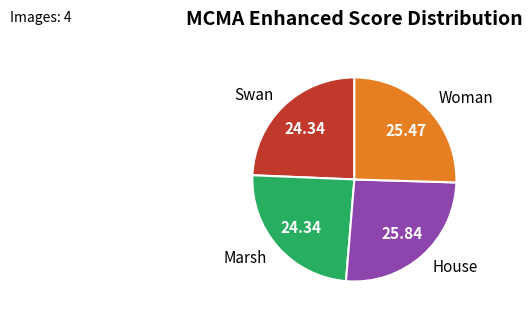

Is it true that Marsh is 24% of the pie?

True